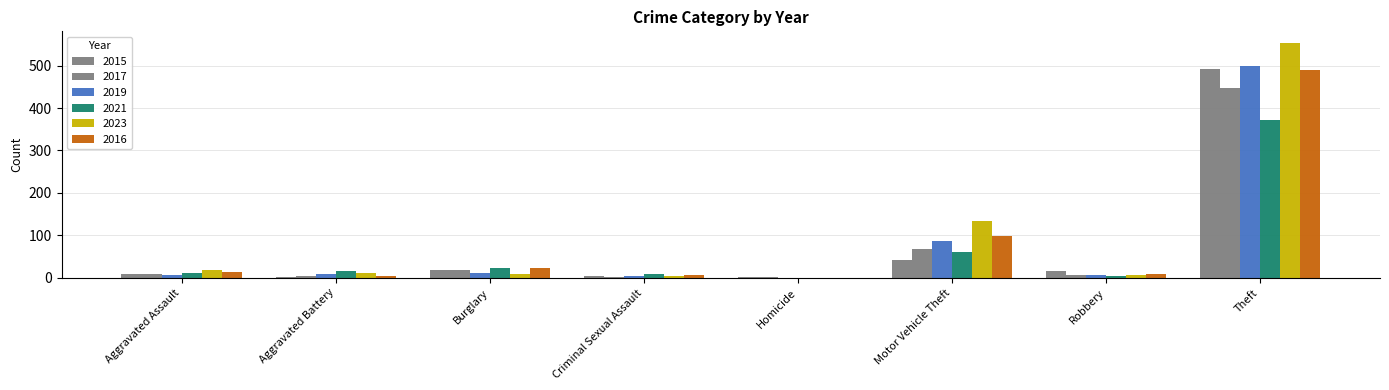

Does the chart contain stacked bars?

No